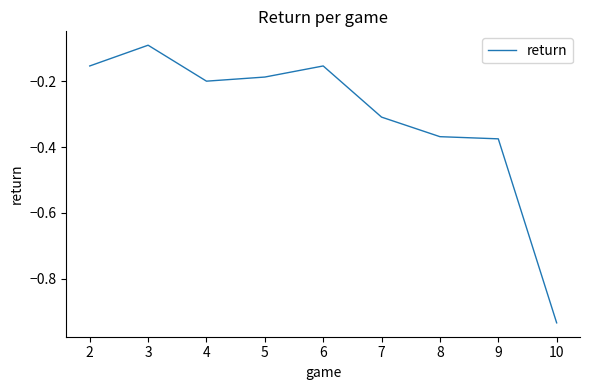

Where is the data nearest to the value 0?

3